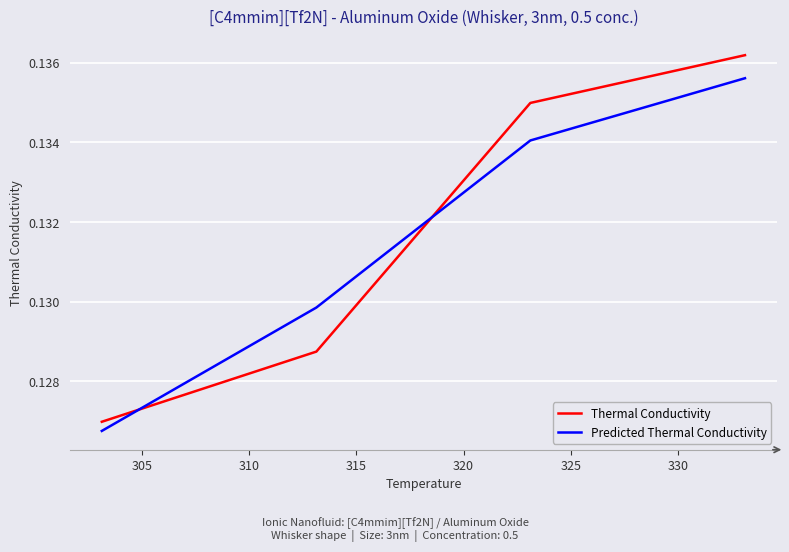

Is this an area chart (filled region under the line)?

No